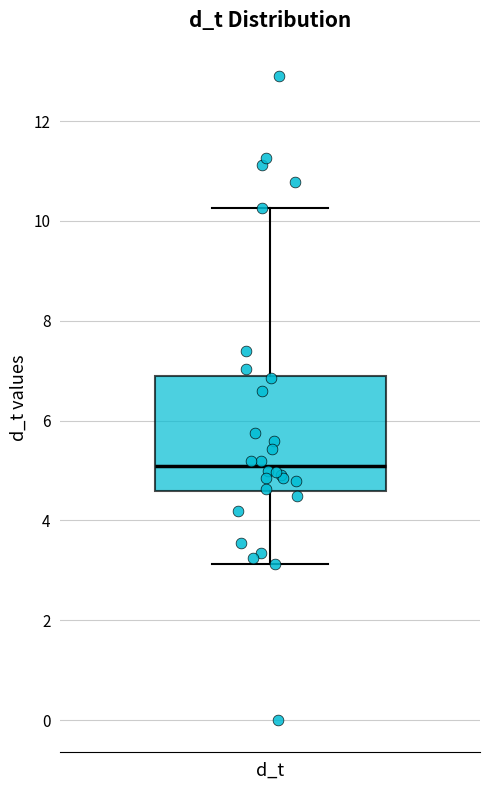

Transcribe this box plot: give where the median line is, the range the box spans, and where the two whiskers end, as read against the y-axis. The values are not printed on the chart, so give them approximately, as read against the axis.

median 5.0, box 4.6 to 6.8, whiskers 3.2 to 10.2